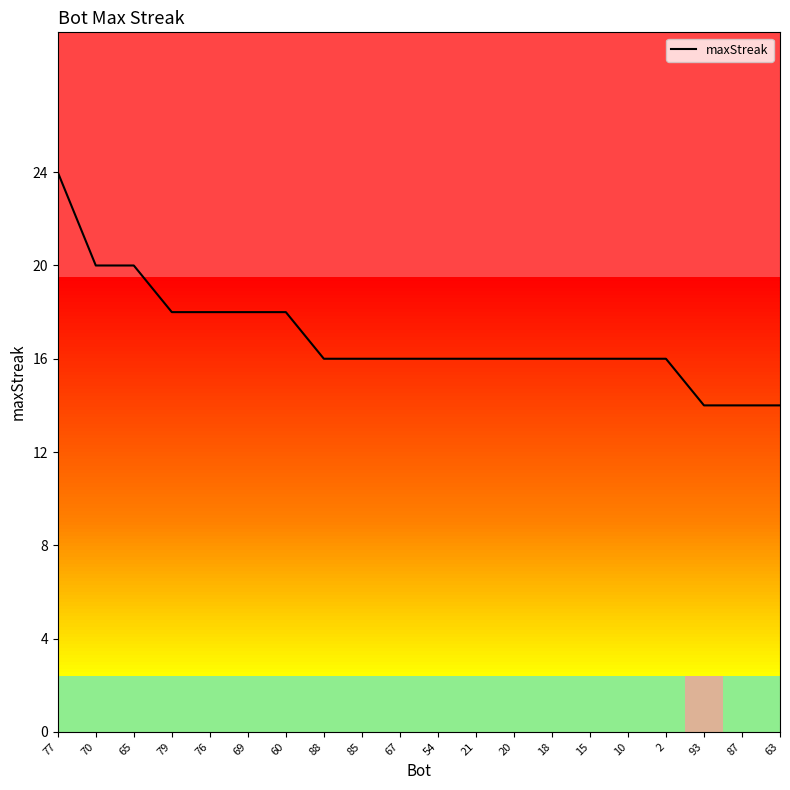

Which label corresponds to the smallest value in the chart?

93